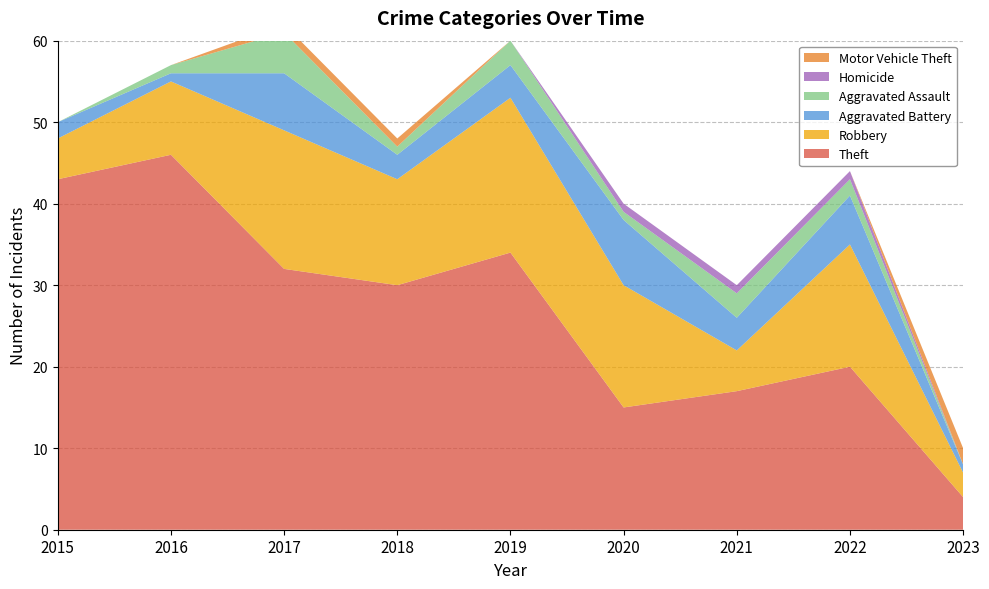

Reading left to right, extract all data points from this chart.

Theft: 2015=43	2016=46	2017=32	2018=30	2019=34	2020=15	2021=17	2022=20	2023=4
Robbery: 2015=5	2016=9	2017=17	2018=13	2019=19	2020=15	2021=5	2022=15	2023=3
Aggravated Battery: 2015=2	2016=1	2017=7	2018=3	2019=4	2020=8	2021=4	2022=6	2023=1
Aggravated Assault: 2015=0	2016=1	2017=5	2018=1	2019=3	2020=1	2021=3	2022=2	2023=0
Homicide: 2015=0	2016=0	2017=0	2018=0	2019=0	2020=1	2021=1	2022=1	2023=0
Motor Vehicle Theft: 2015=0	2016=0	2017=1	2018=1	2019=0	2020=0	2021=0	2022=0	2023=2